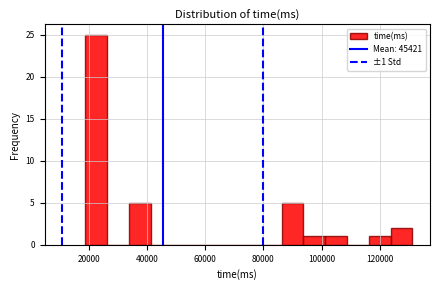

Around what value on the x-axis is the tallest bar? Give the approximate position of its centre, as read against the axis.

22000